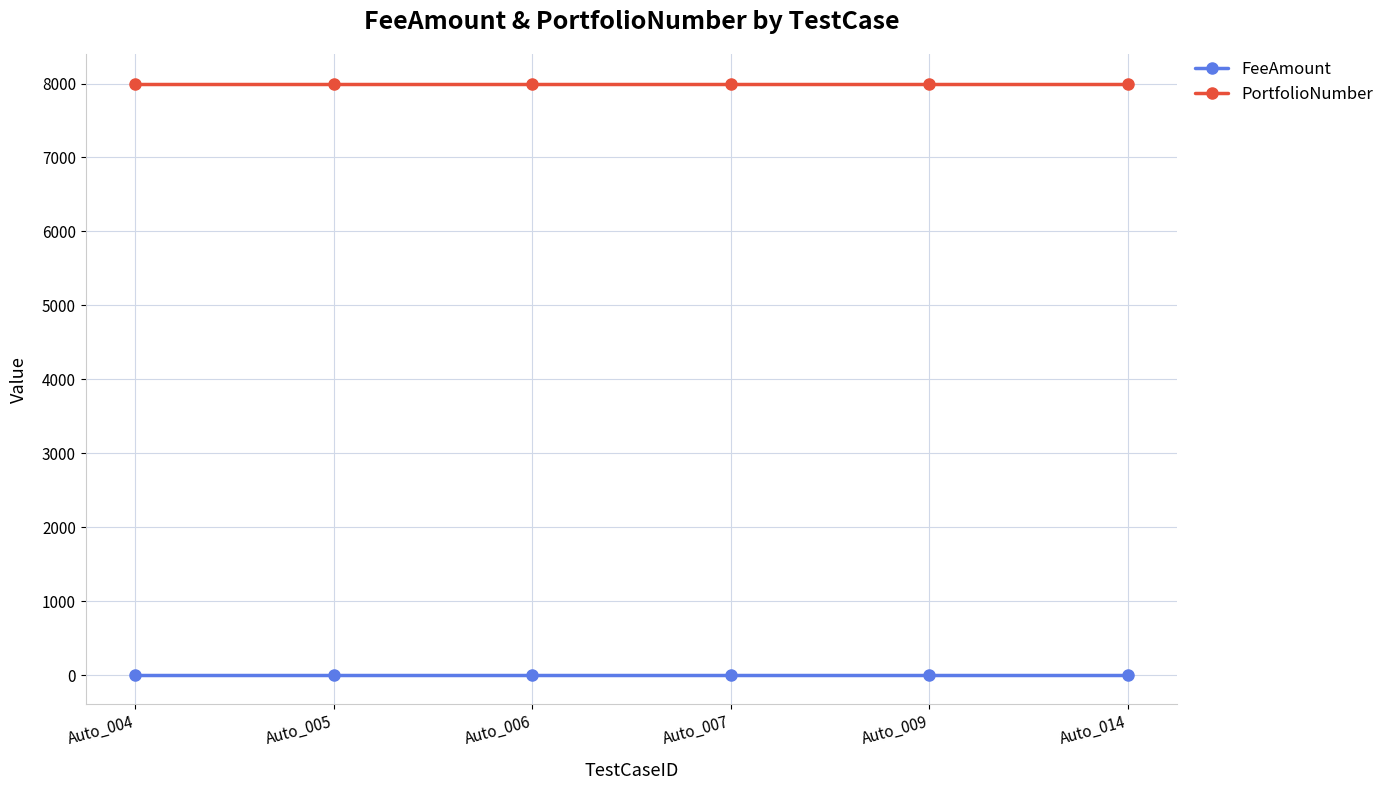

Reading left to right, what are all the values shown in this chart?

FeeAmount: 1	1	1	1	1	1
PortfolioNumber: 8000	8000	8000	8000	8000	8000